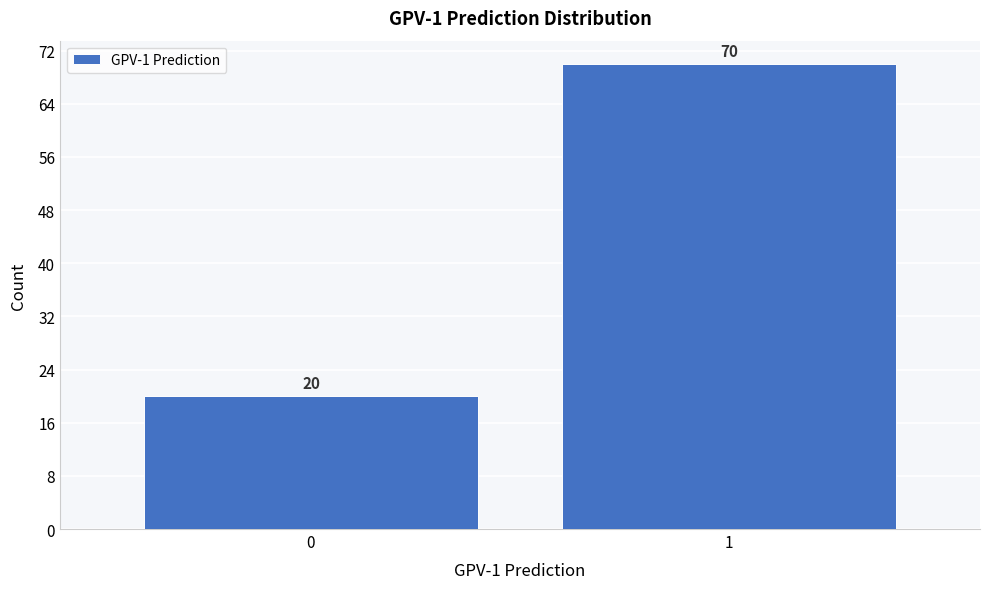

Reading left to right, transcribe all the data shown in this chart.

0=20	1=70